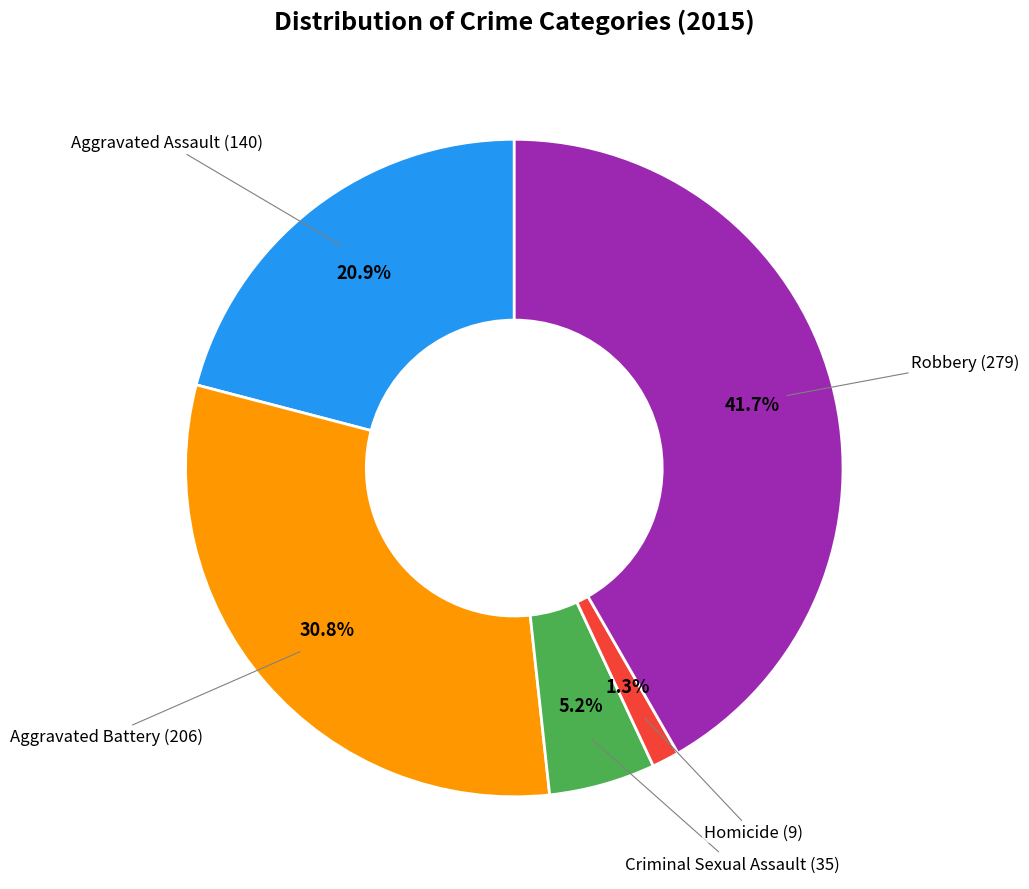

Is there any slice that represents more than half of the pie?

No